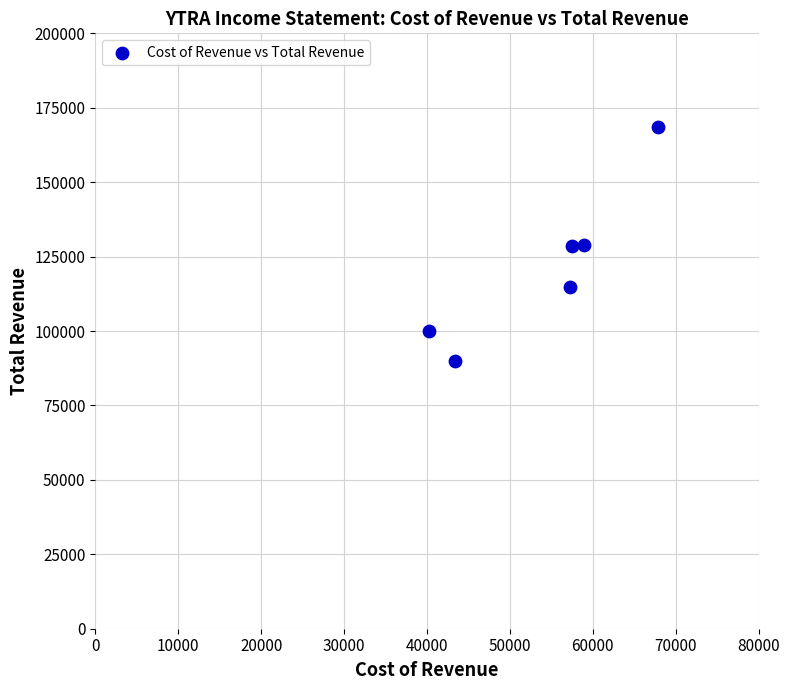

What is the average Y value?

121750